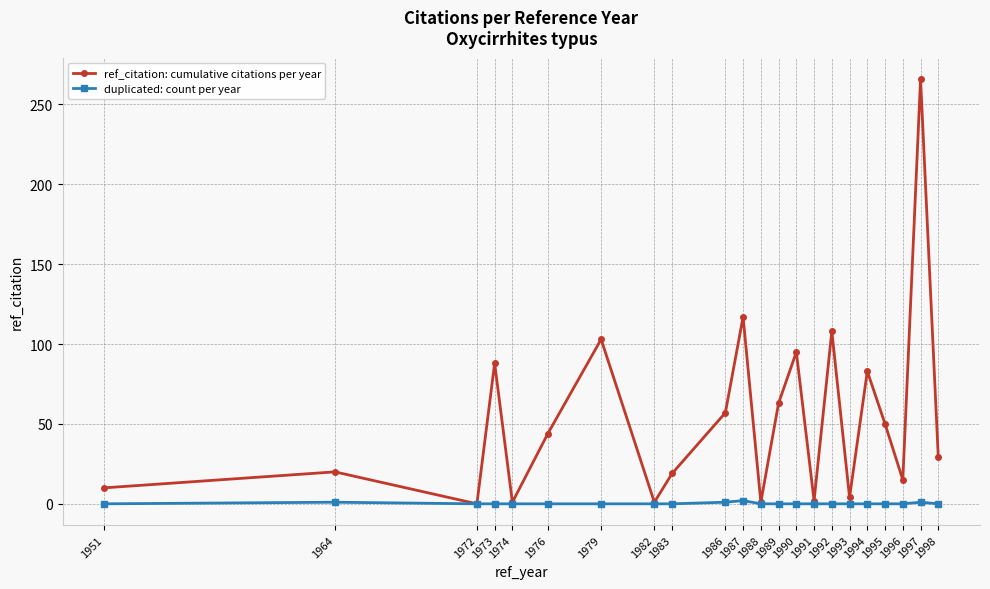

Is the value of ref_citation: cumulative citations per year at 1986 greater than the value of duplicated: count per year at 1992?

Yes